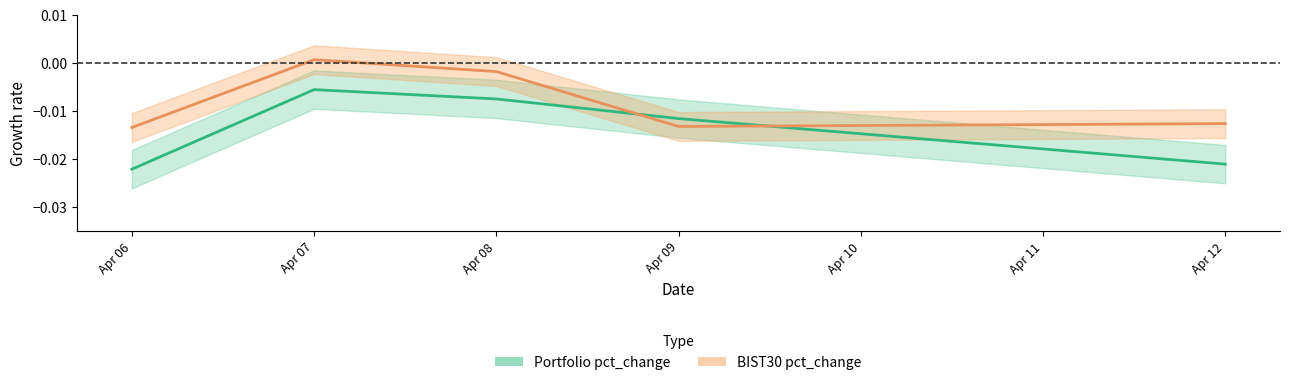

How many distinct data groups are displayed?

2